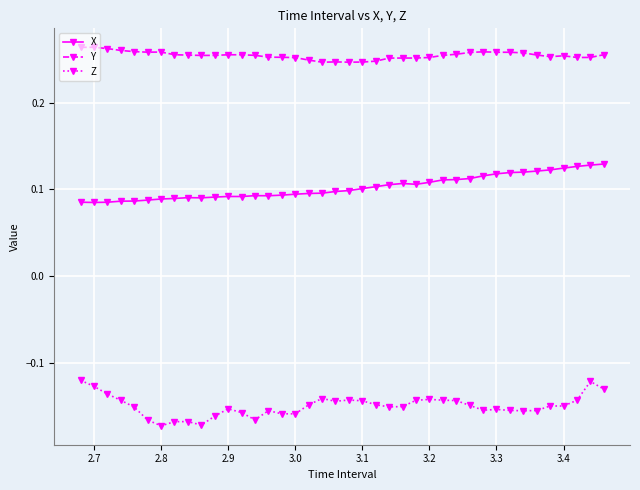

True or false: Y and X cross at least once.

False